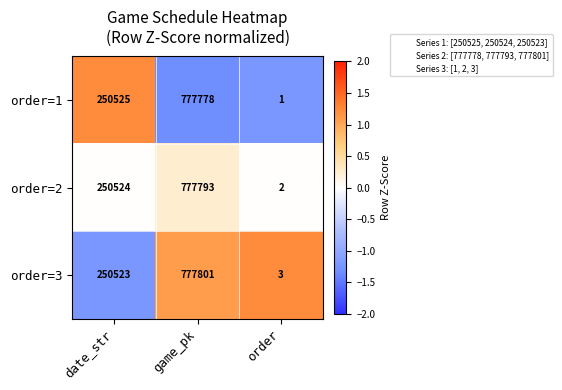

Which category has the lowest value across all series?

order